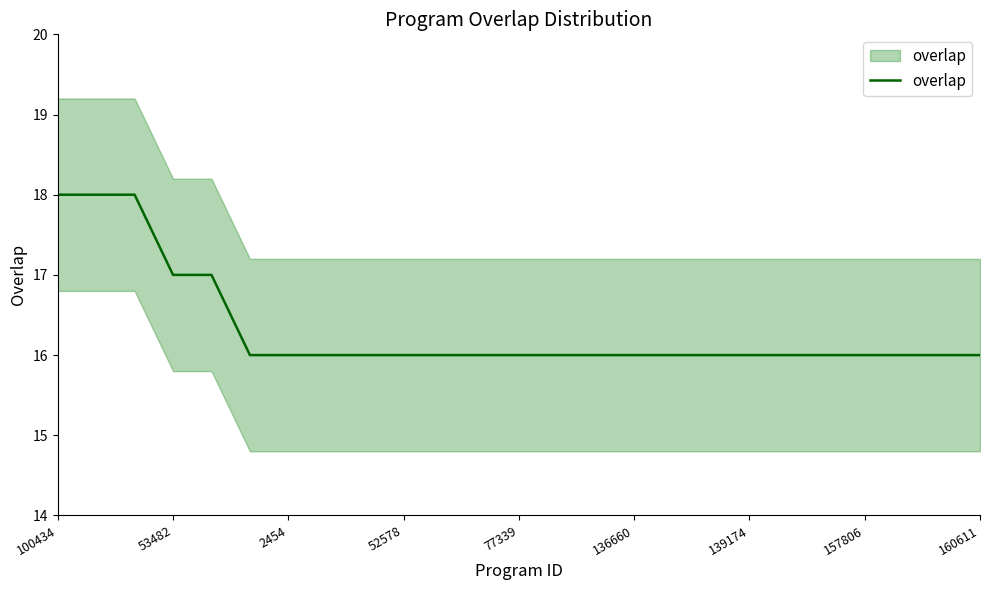

The chart shows a value of 30 at 77339. True or false?

False